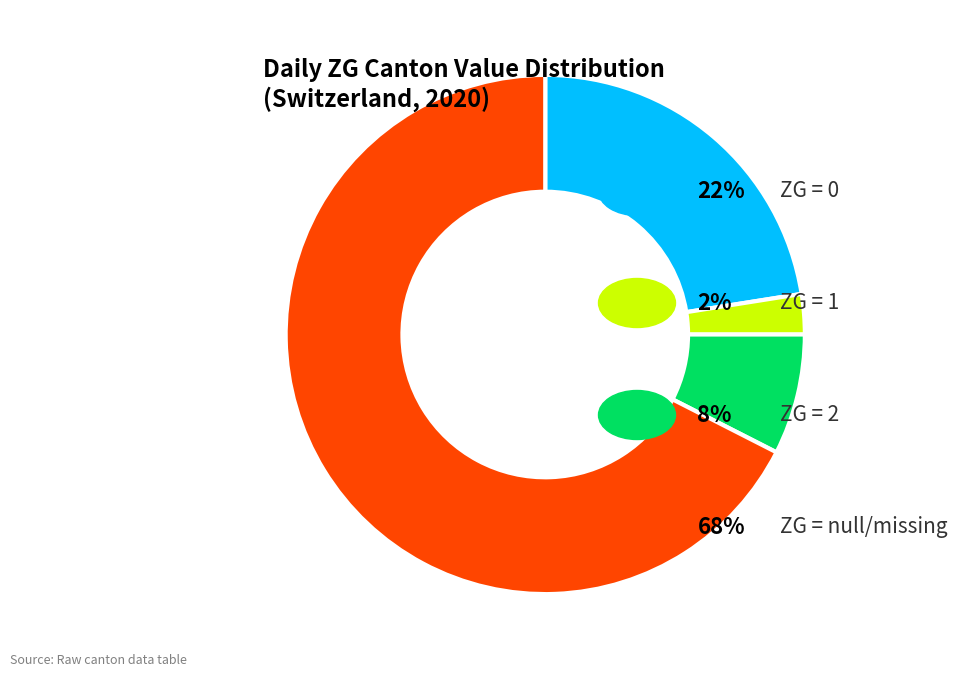

How many segments does this pie chart have?

4